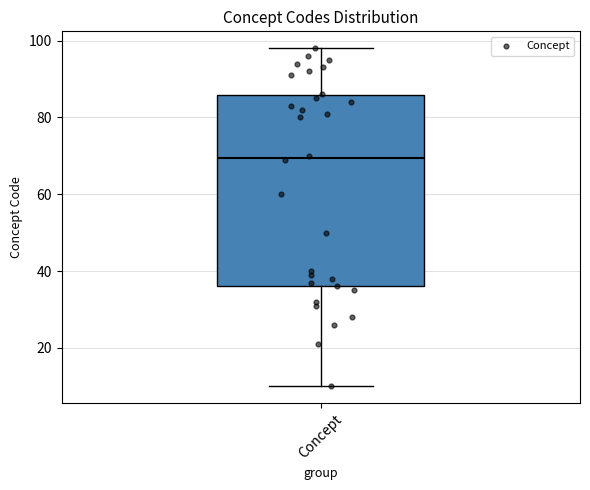

Transcribe this box plot: give where the median line is, the range the box spans, and where the two whiskers end, as read against the y-axis. The values are not printed on the chart, so give them approximately, as read against the axis.

median 70, box 36 to 86, whiskers 10 to 98